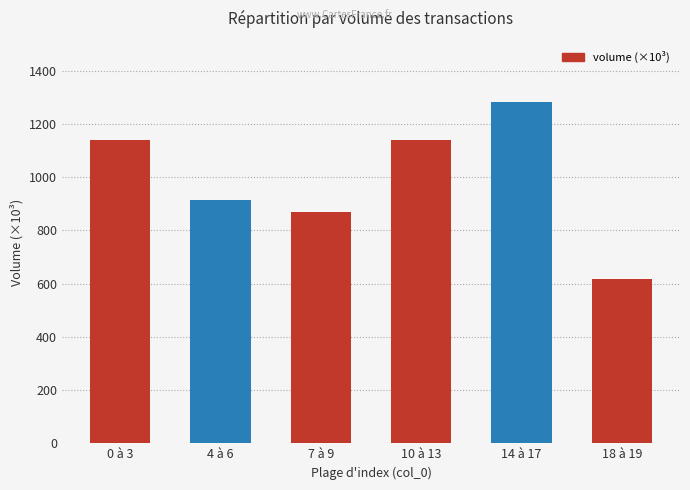

Is it true that the value at 7 à 9 is 868.7?

True